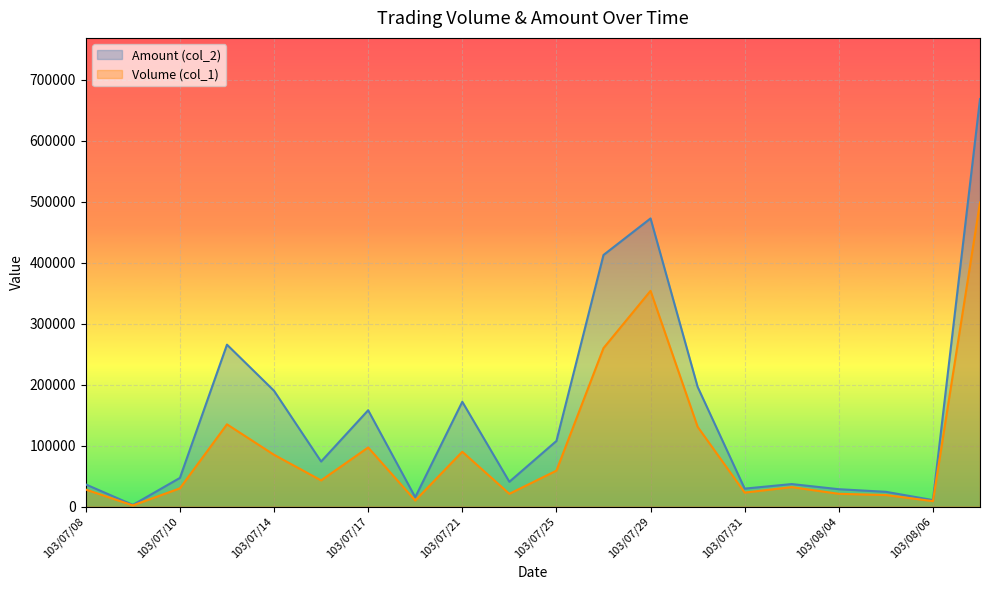

List the series in order of their peak value, lowest first.

Volume (col_1), Amount (col_2)